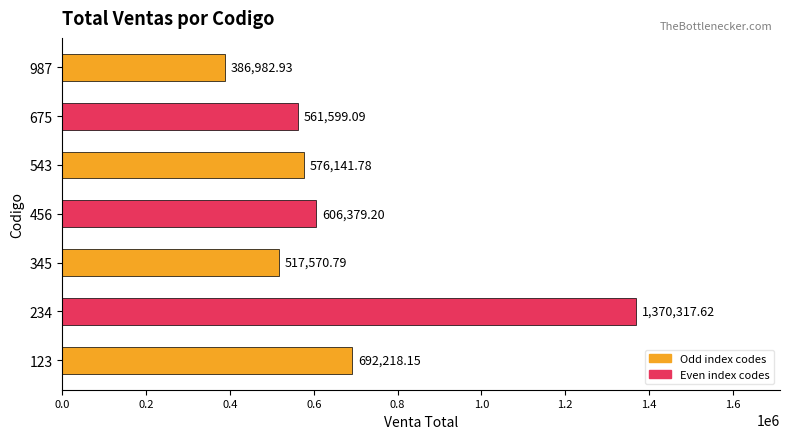

What is the average value?

673029.9